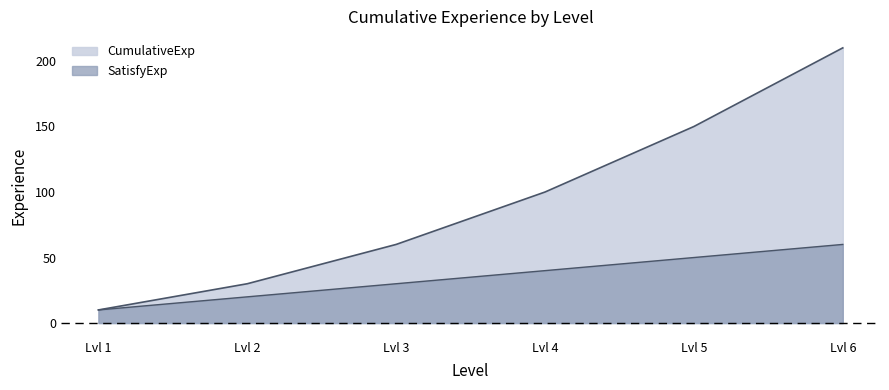

Does the chart have visible grid lines?

No